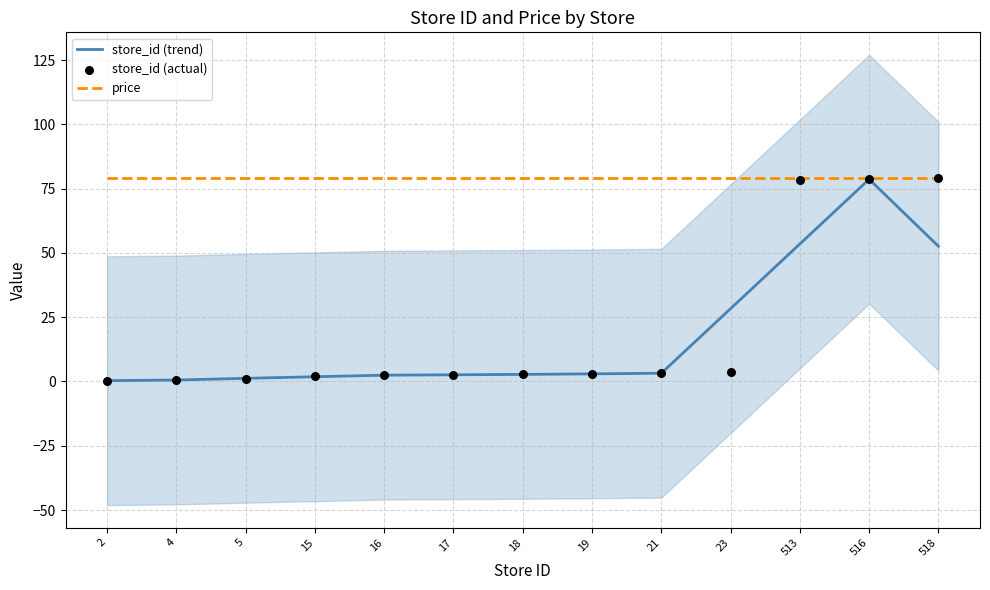

Which series has the largest Y range (max minus min)?

store_id (actual)